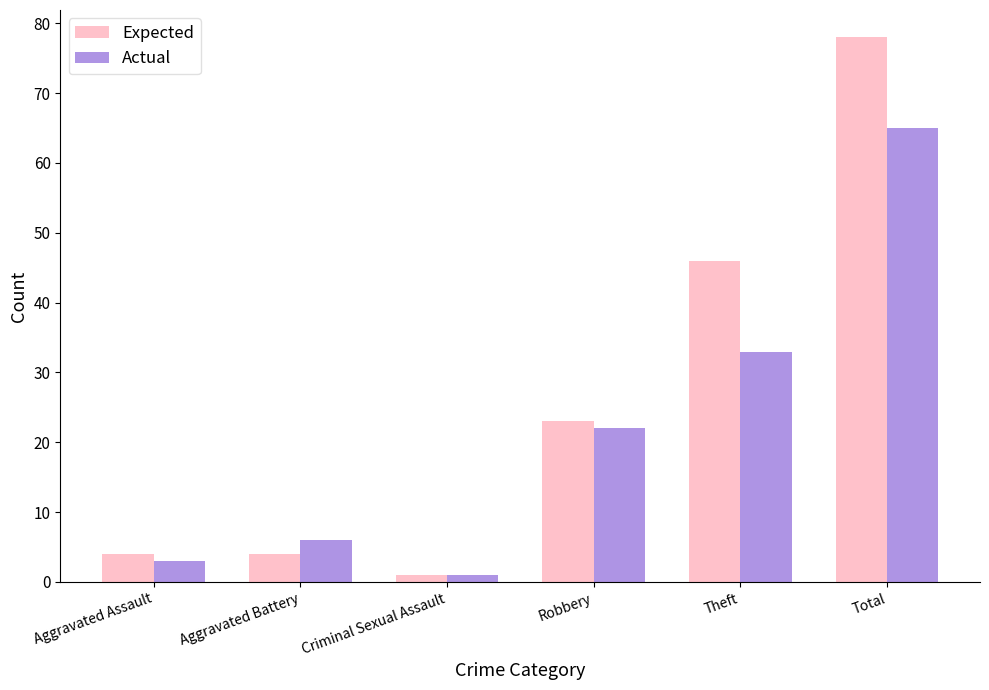

Rank the series by their average value, from highest to lowest.

Expected, Actual